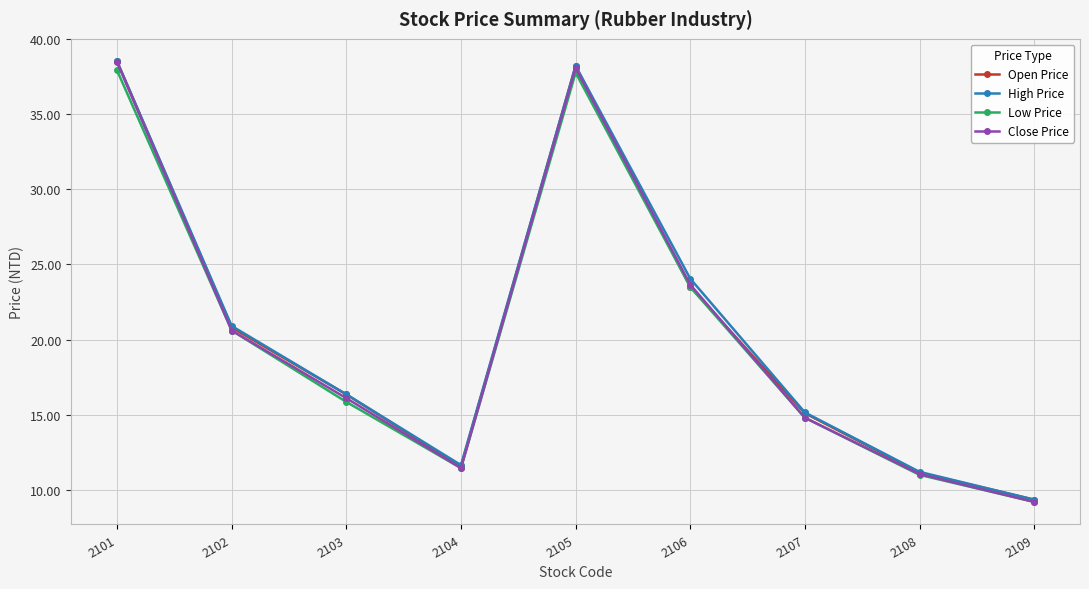

True or false: Close Price has more than 1 interior local peaks.

False